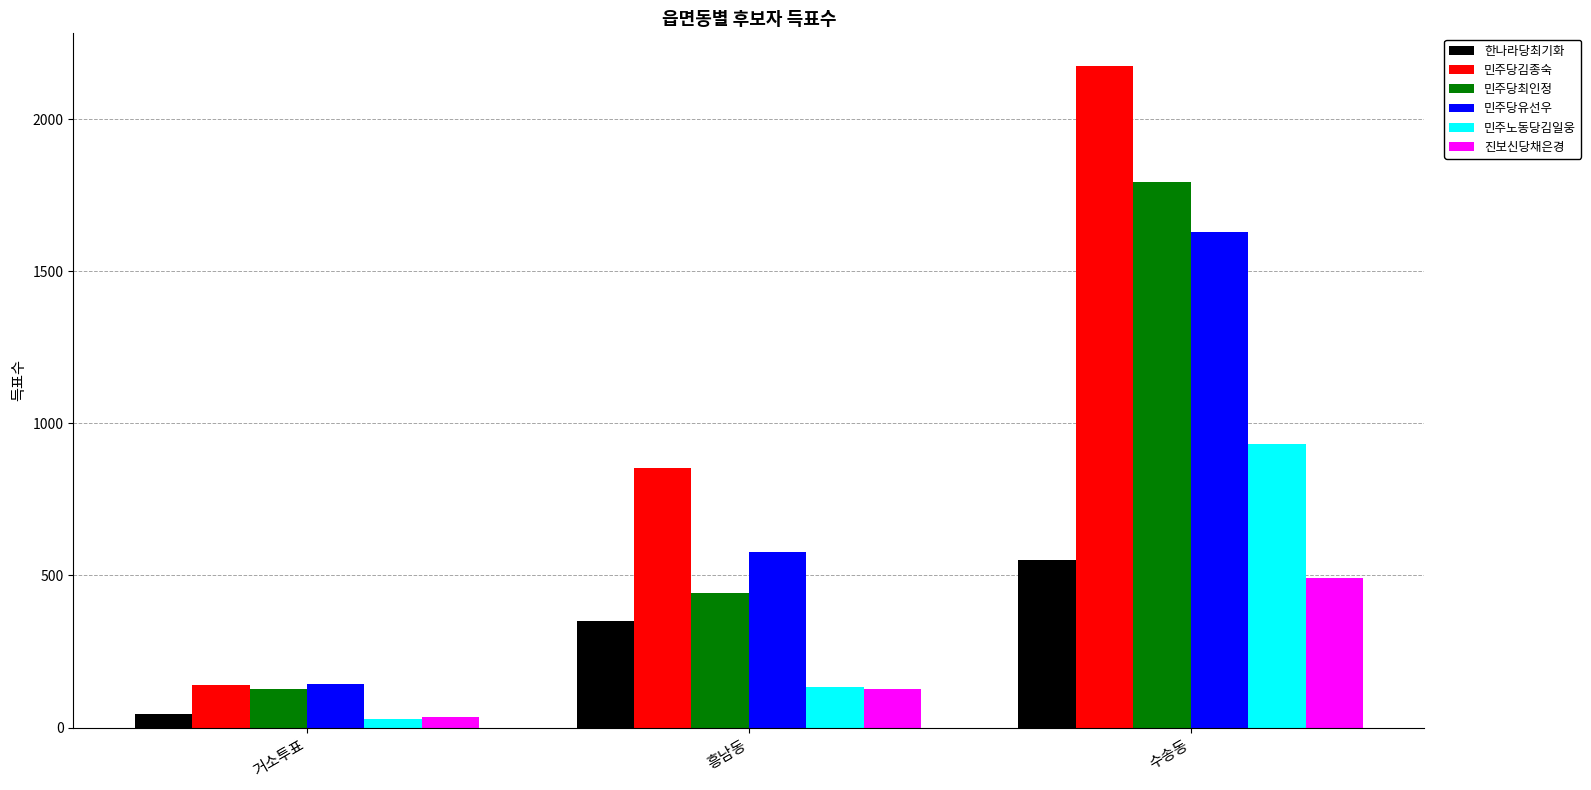

List the series in order of their peak value, highest first.

민주당김종숙, 민주당최인정, 민주당유선우, 민주노동당김일웅, 한나라당최기화, 진보신당채은경